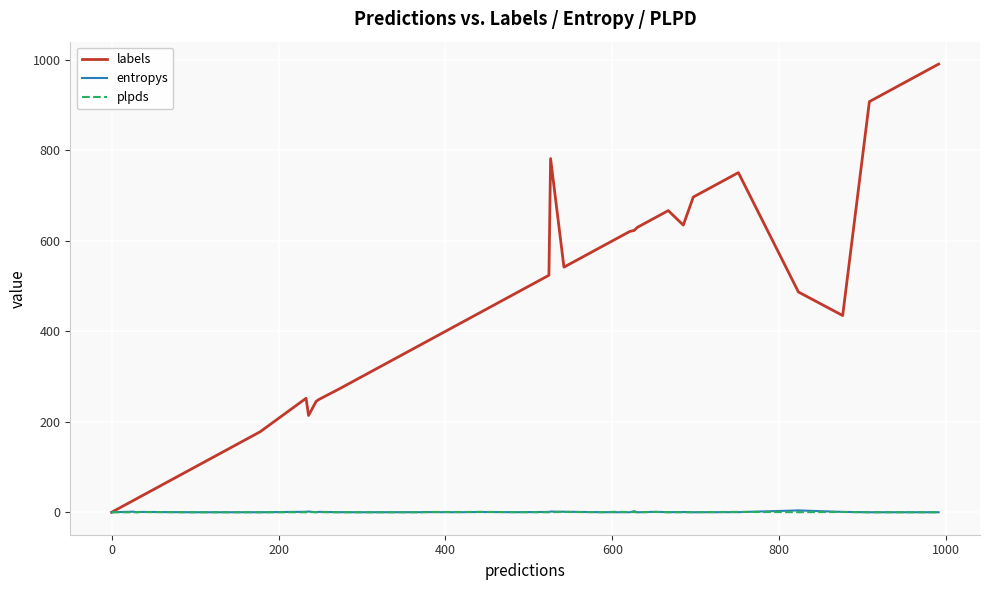

Which series has the largest total across all categories?

labels